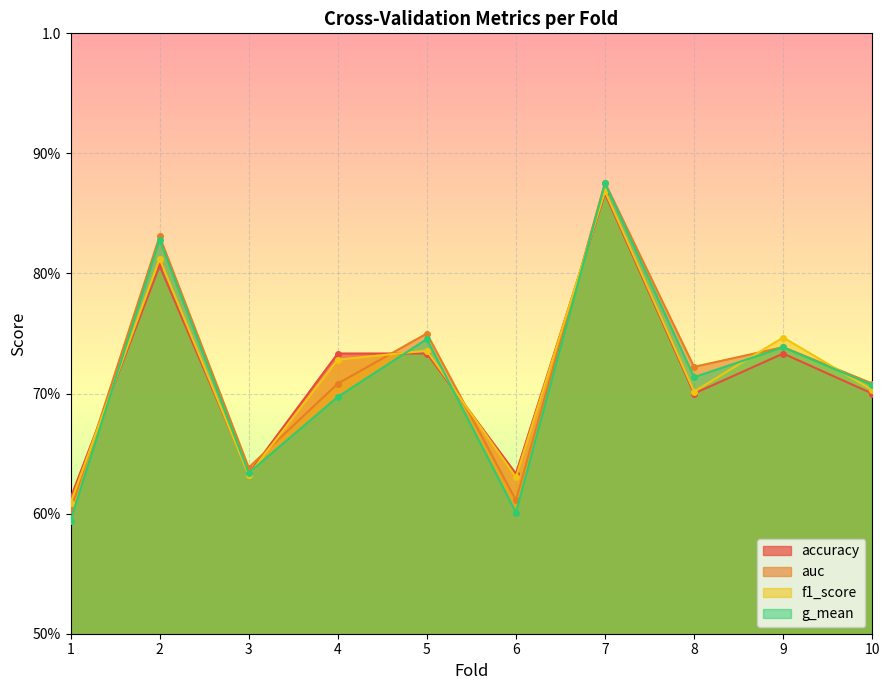

What is the minimum value shown in the chart?

0.6